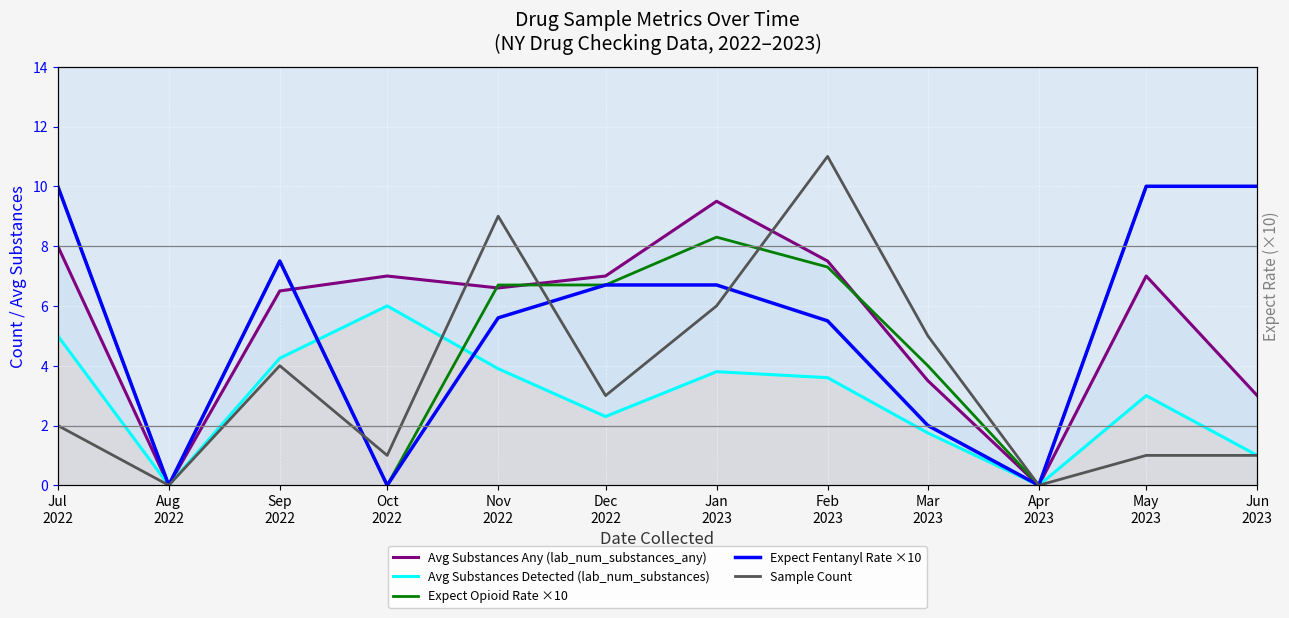

What is the average value of the Sample Count series?

3.6